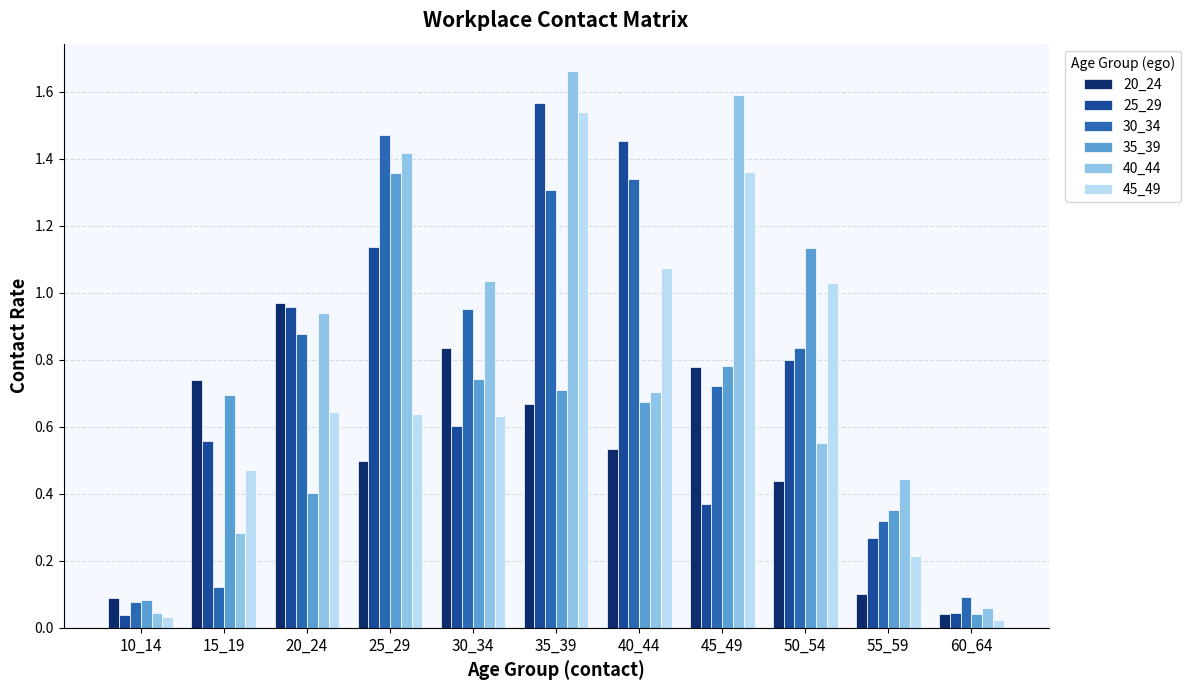

True or false: 35_39 has a value of 1.1 at 30_34.

False